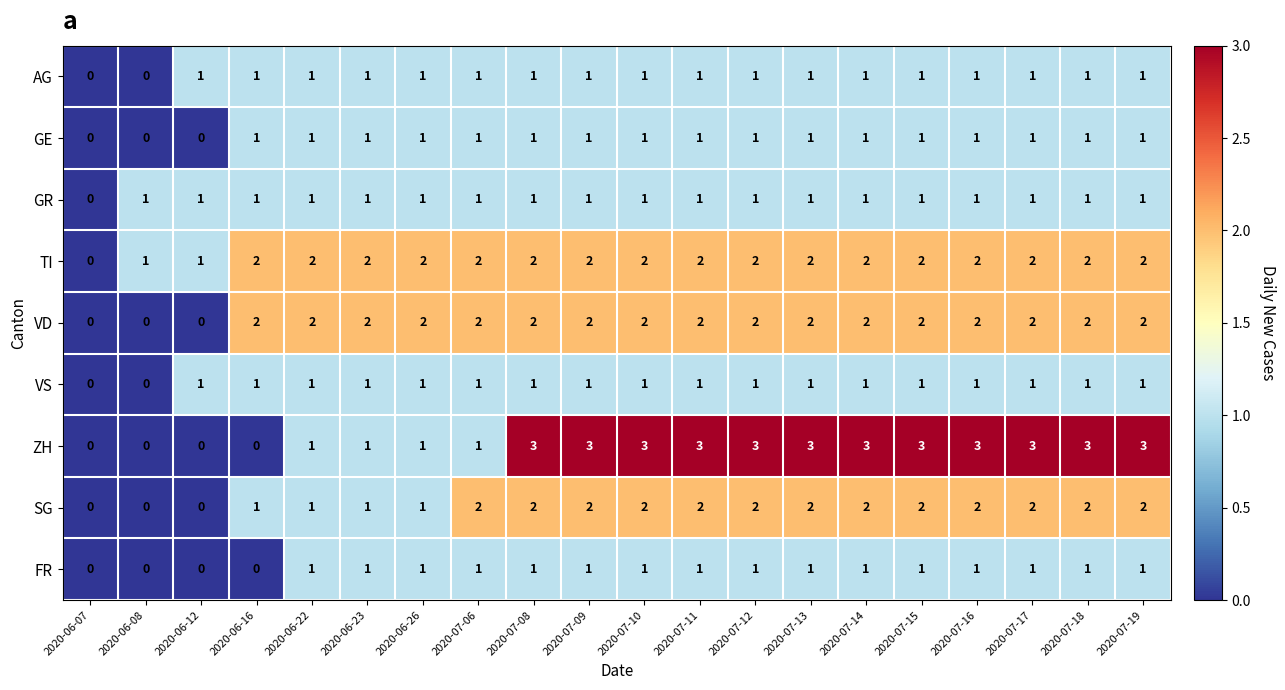

What is the maximum value shown in the chart?

3